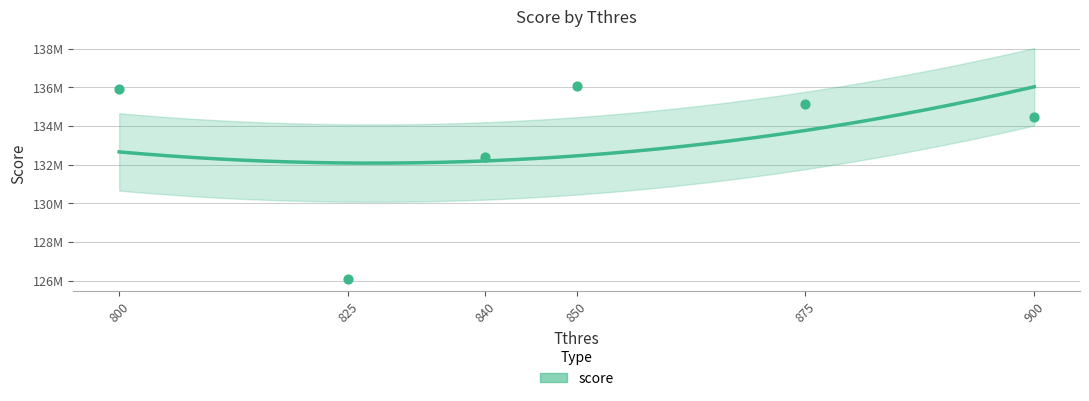

What is the ratio of the value at 875 to the value at 840?

1.0